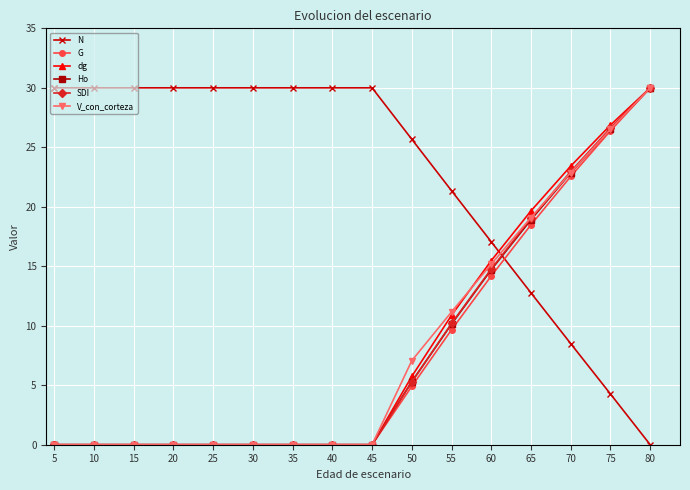

Where is N nearest to the value 15?

60